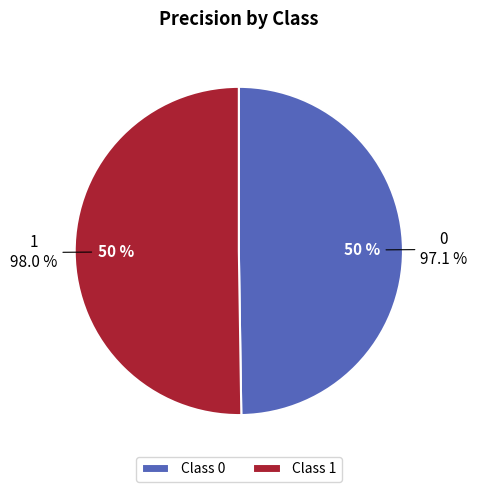

Which category has the biggest portion of the pie?

1